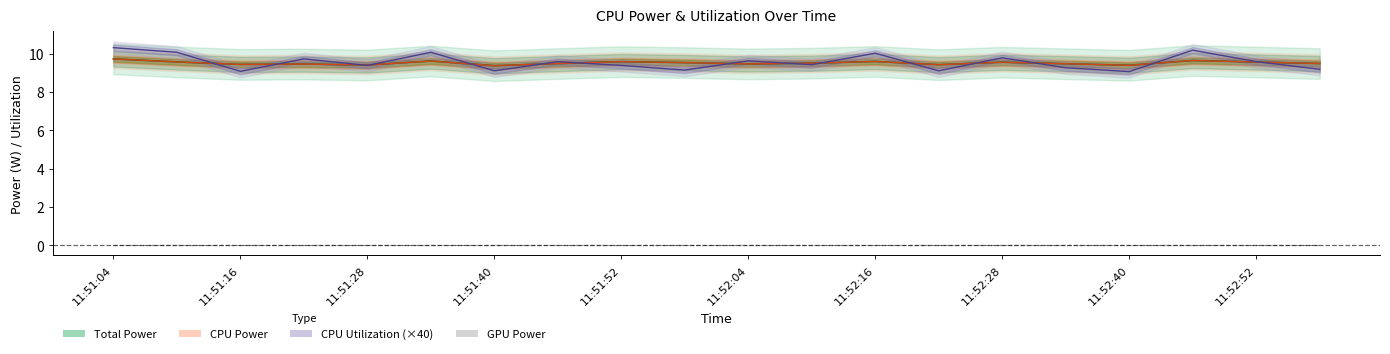

How many intersections are there between CPU Utilization and Total Power?

15